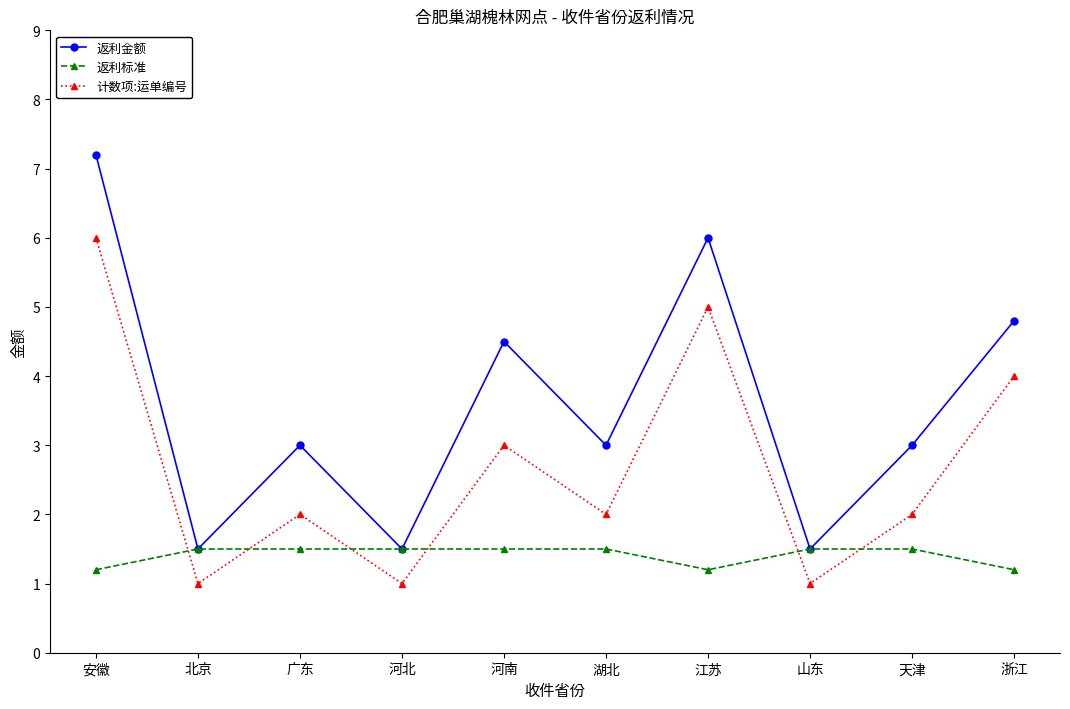

What is the label of the 6th point from the left?

湖北